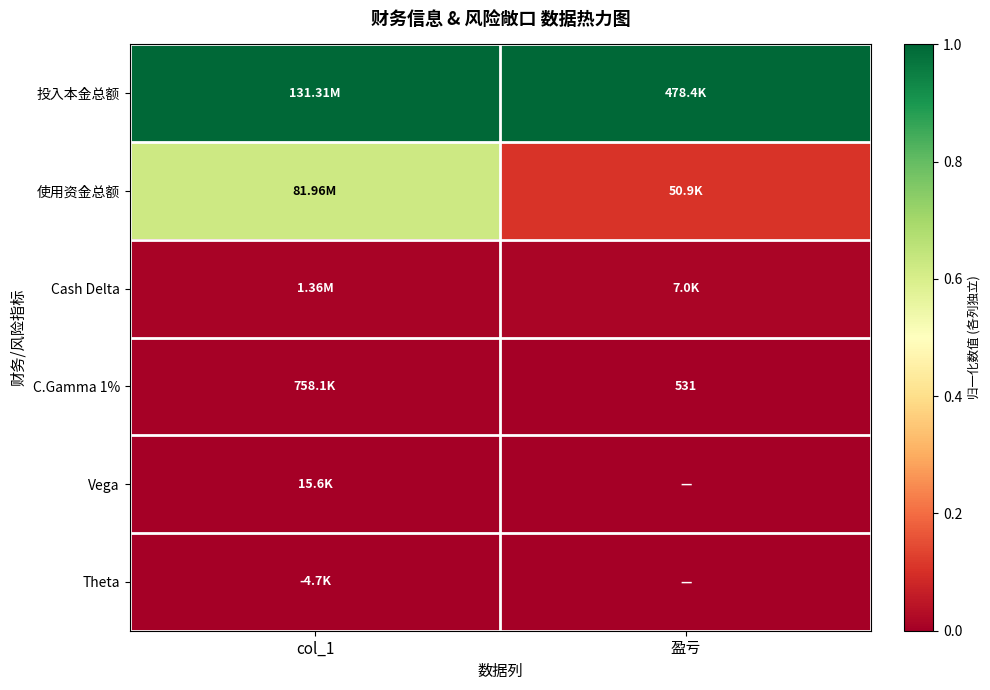

Between col_1 and 盈亏, which is larger?

col_1